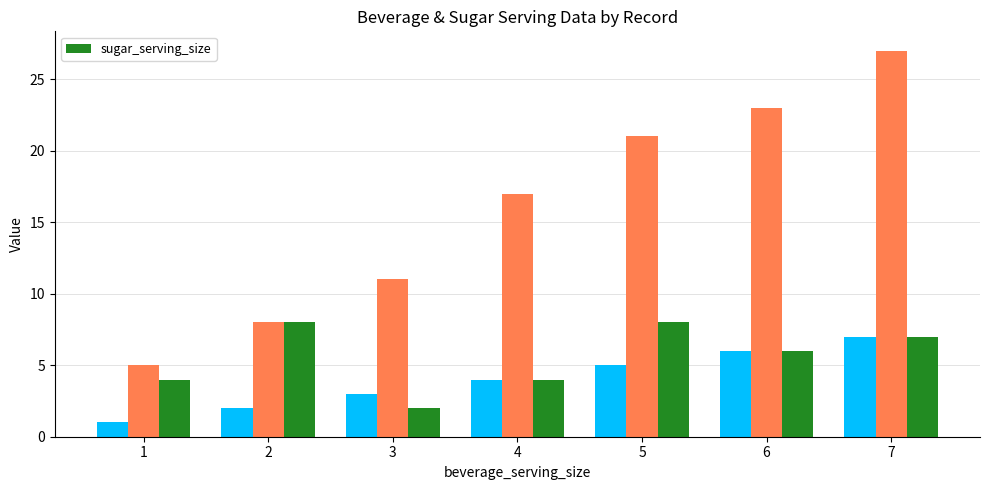

At which label does the data first exceed 6?

2